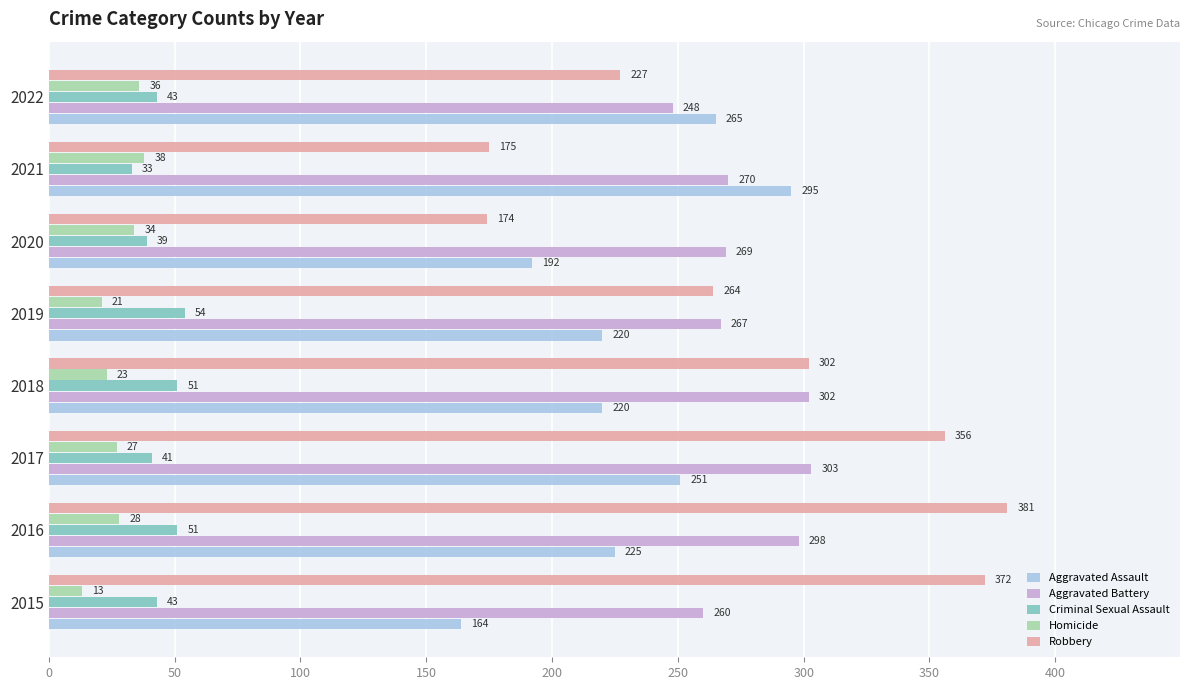

What is the difference between the maximum and minimum values in the Aggravated Assault series?

131